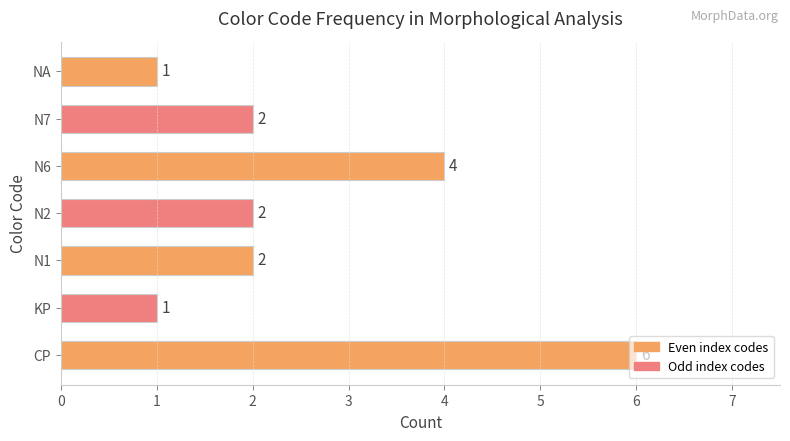

How many values are between 1 and 4?

6